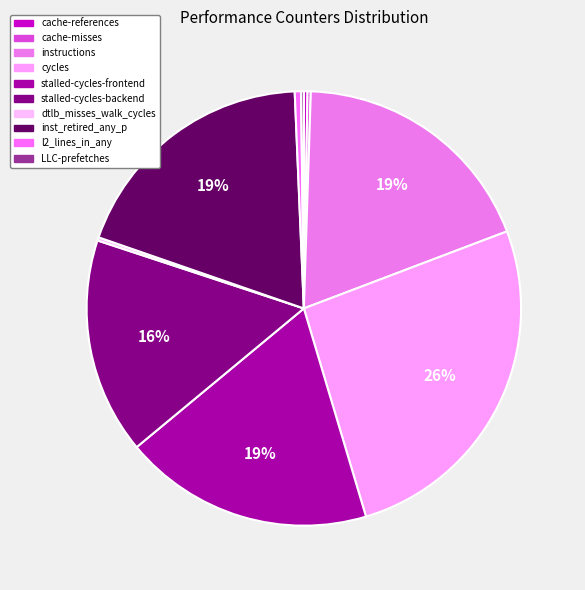

Does dtlb_misses_walk_cycles account for over 50% of the chart?

No